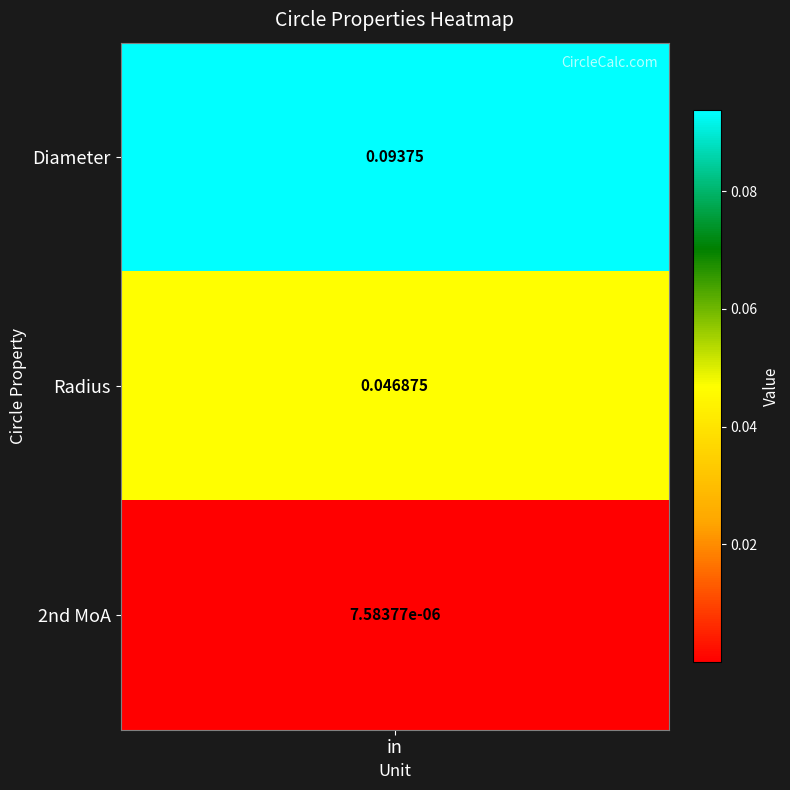

Is it true that the value at Diameter is 0.1?

True